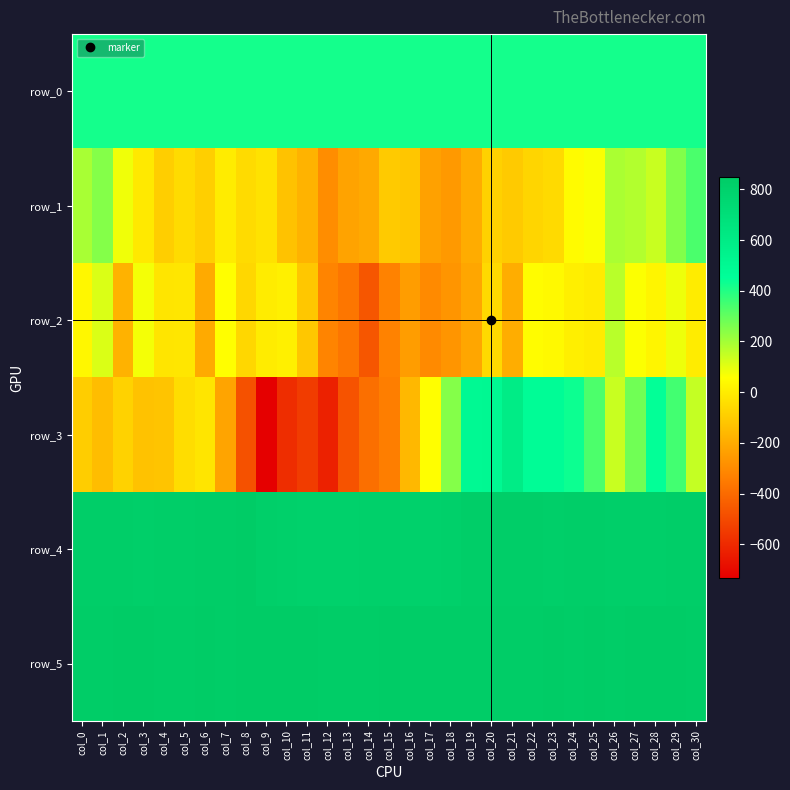

Which has a higher value, col_3 or col_29?

col_29